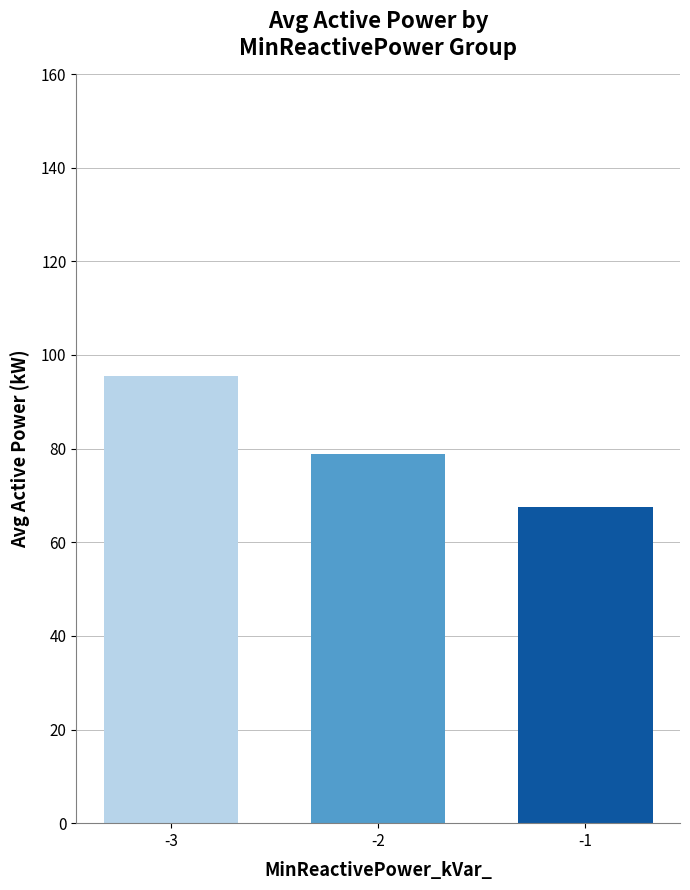

What is the value of the 2nd bar from the left?

78.8